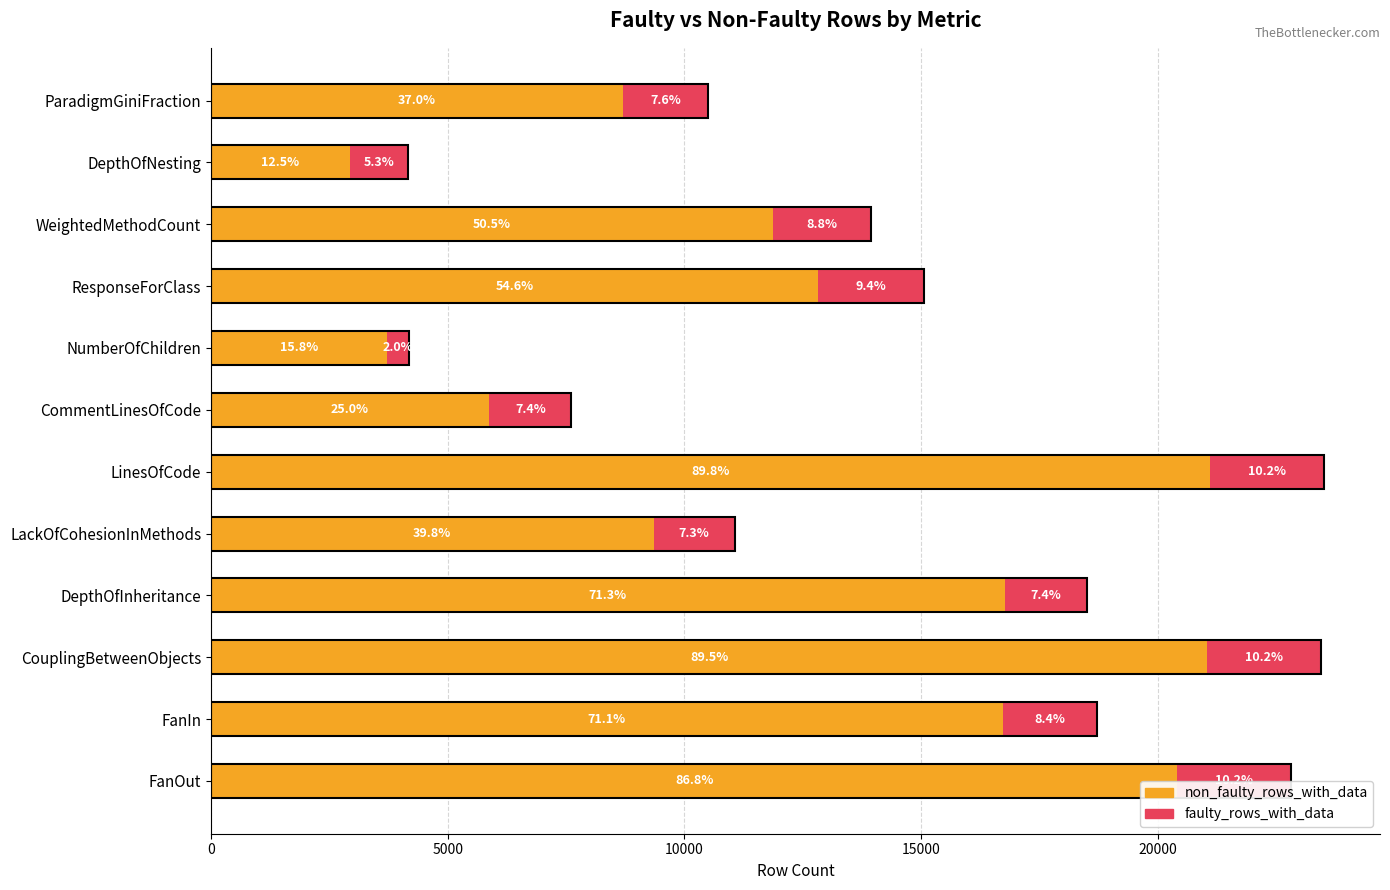

Reading left to right, what are all the values shown in this chart?

non_faulty_rows_with_data: 20418	16724	21049	16770	9351	21113	5878	3720	12835	11869	2932	8704
faulty_rows_with_data: 2390	1987	2407	1744	1712	2409	1735	465	2220	2068	1238	1791